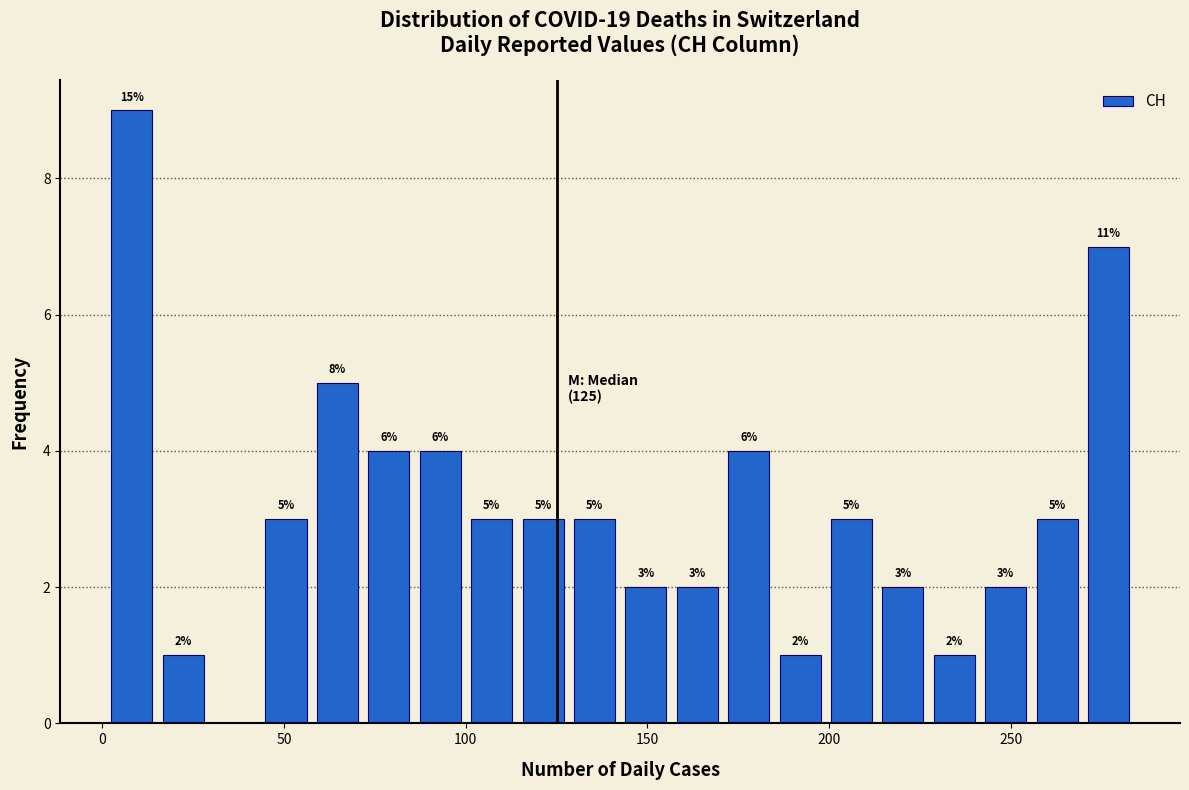

Read against the x-axis, roughly where is the centre of the tallest bar?

10